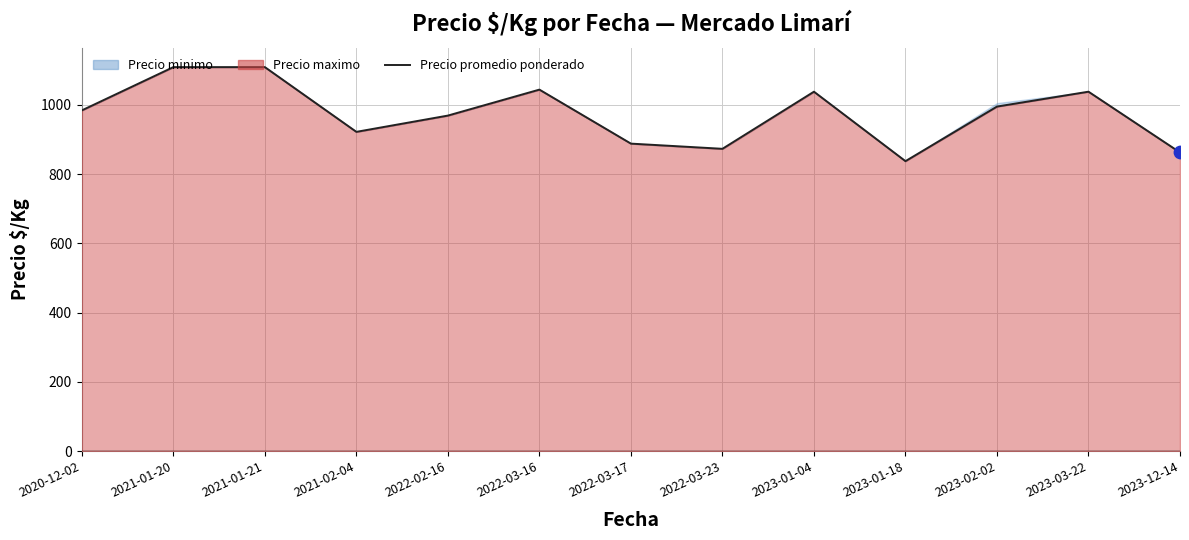

Approximately how many times larger is the value at 2020-12-02 compared to 2023-03-22?

0.9